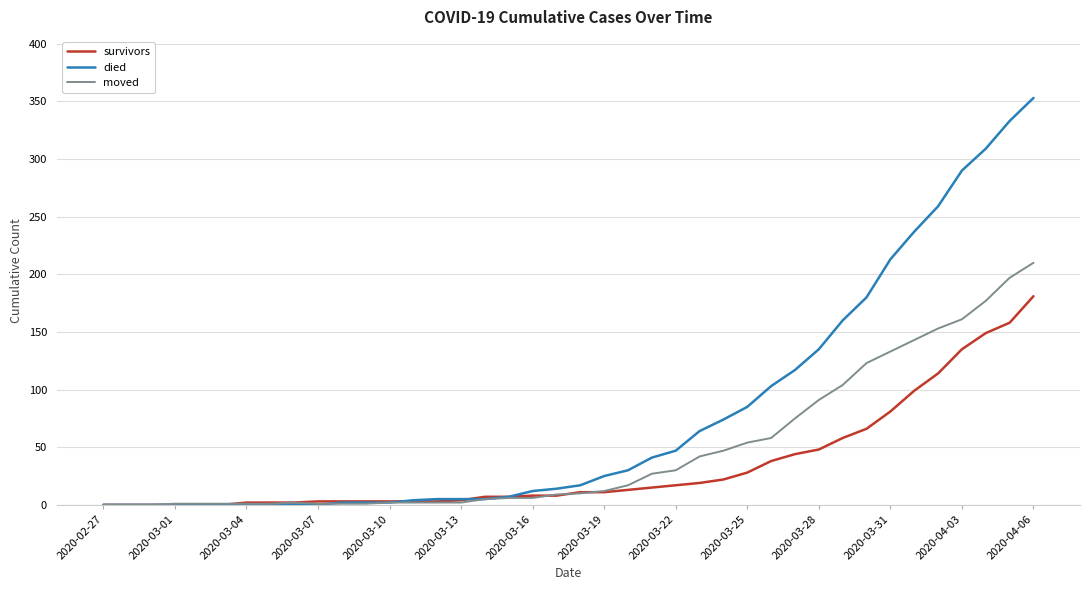

How many values in the died series are below 17?

20